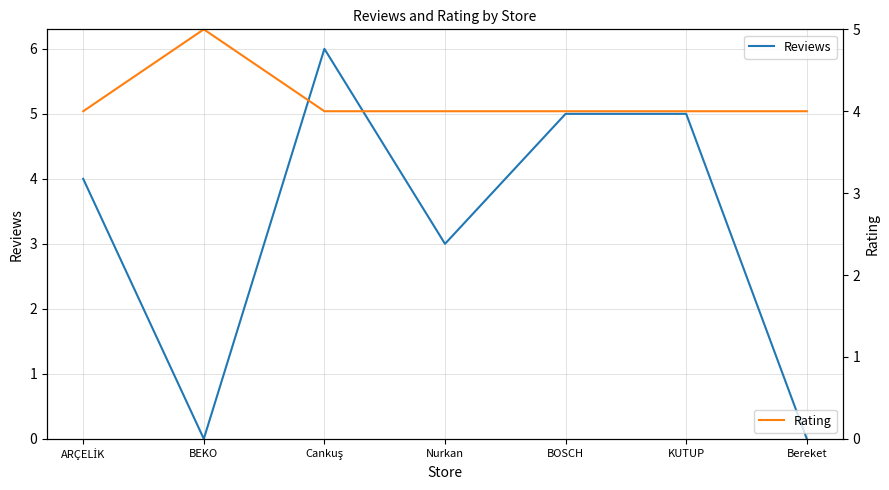

The Reviews series shows 3 at BEKO. True or false?

False